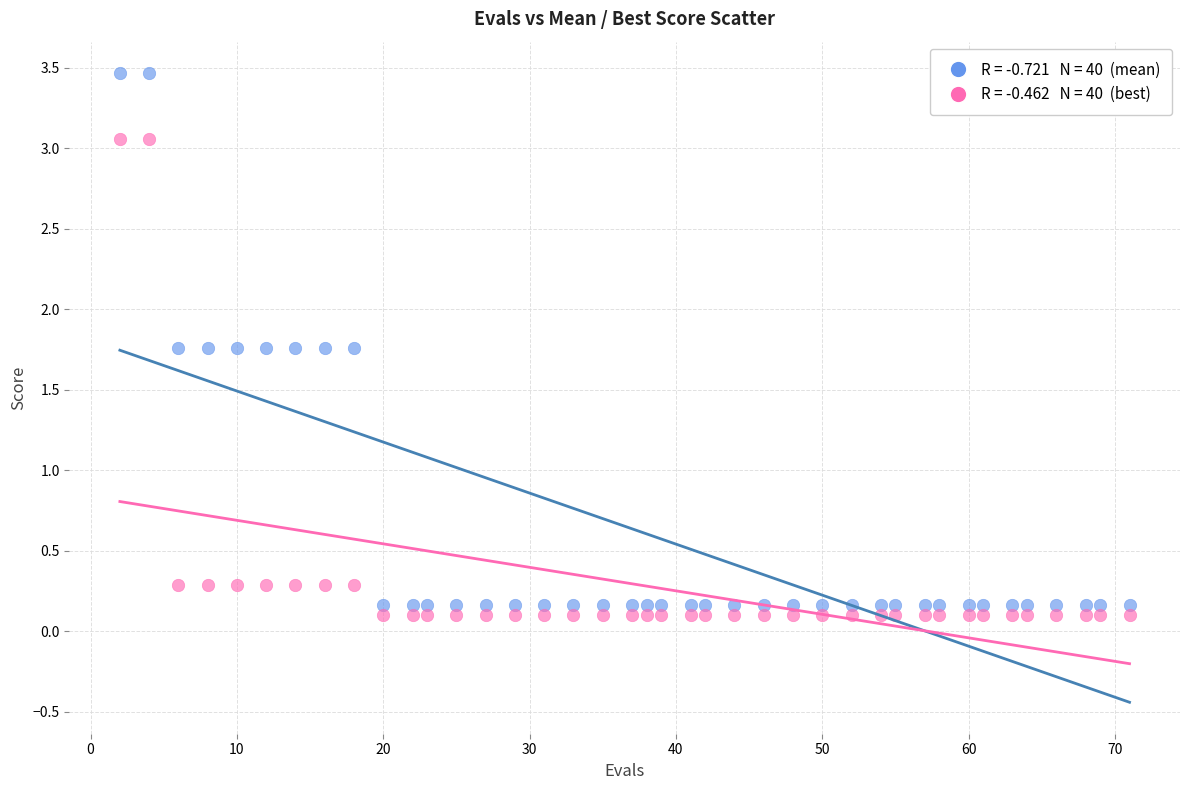

Across all data points, what is the range of Y values (max minus min)?

3.4